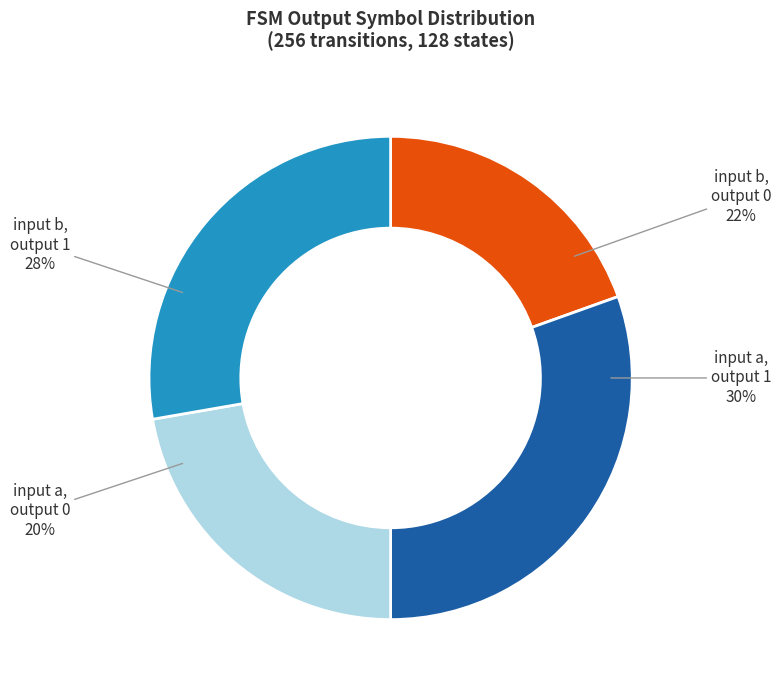

Is there a majority slice in this chart?

No